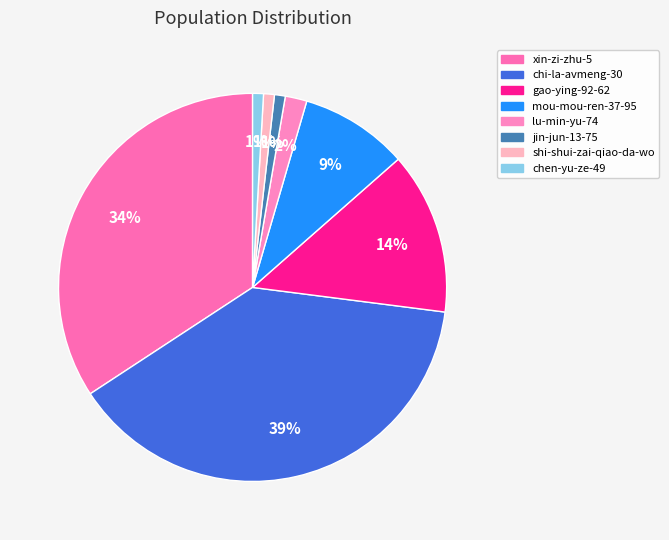

How many segments does this pie chart have?

8